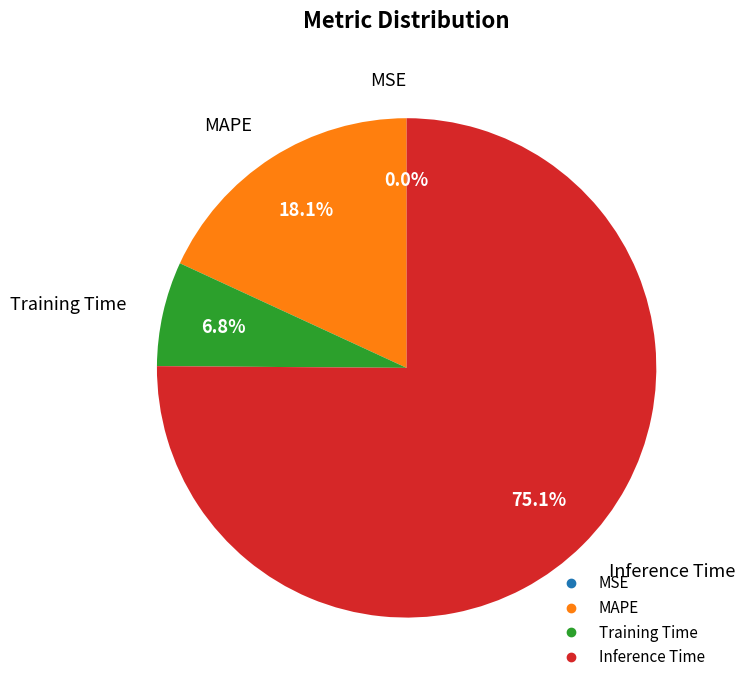

Is it true that Inference Time is 61% of the pie?

False